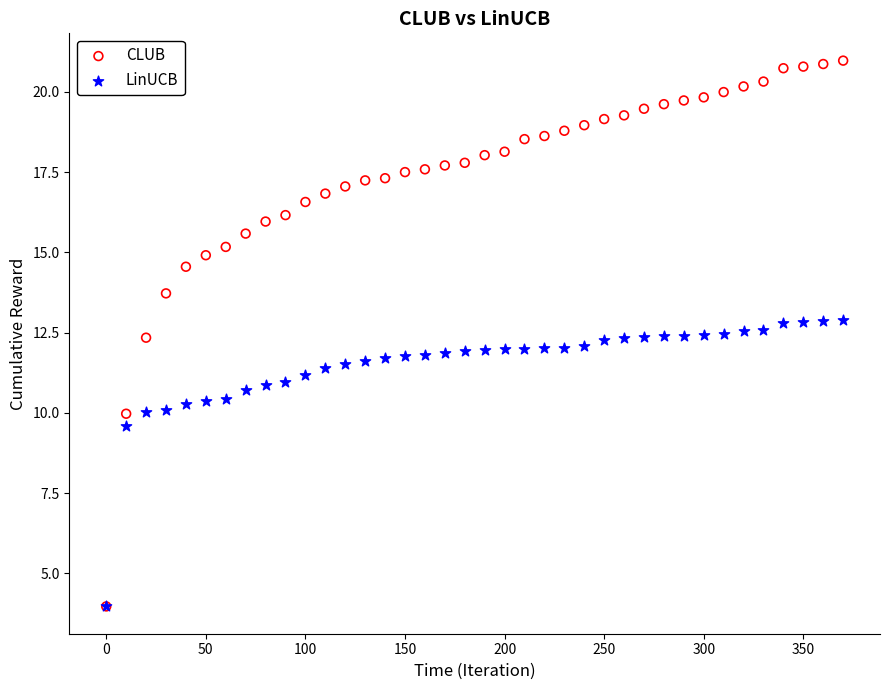

In the LinUCB series, what Y value is closest to 8?

9.6